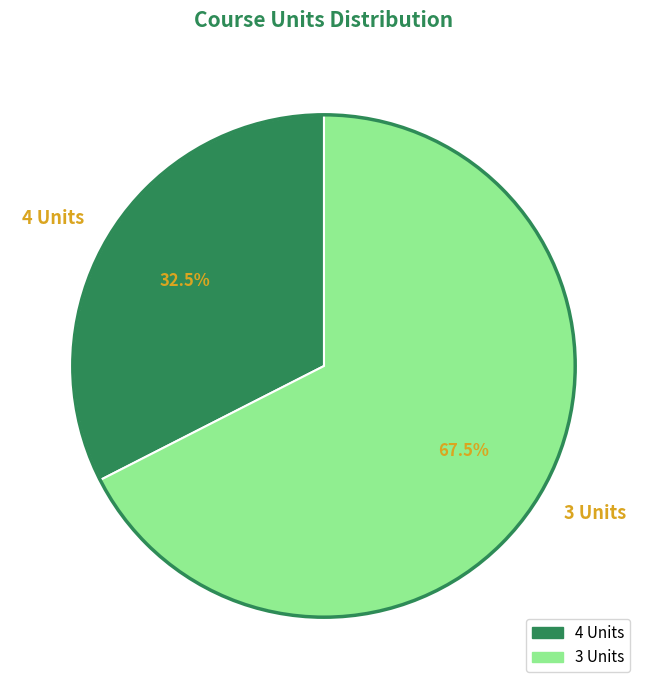

Which has a higher value, 4 Units or 3 Units?

3 Units